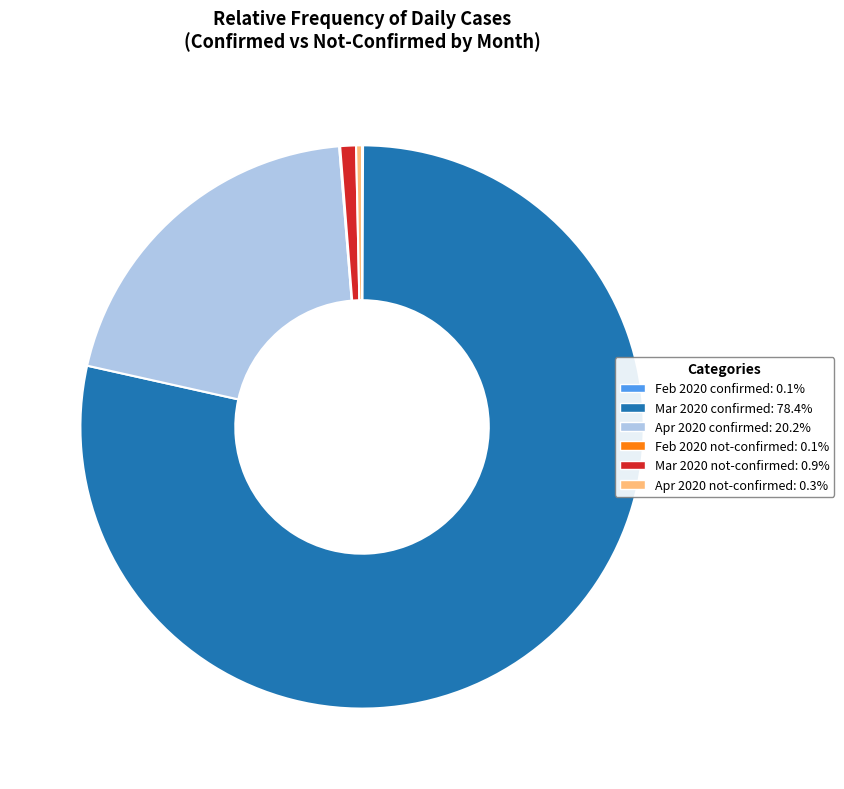

Does any single category account for the majority?

Yes